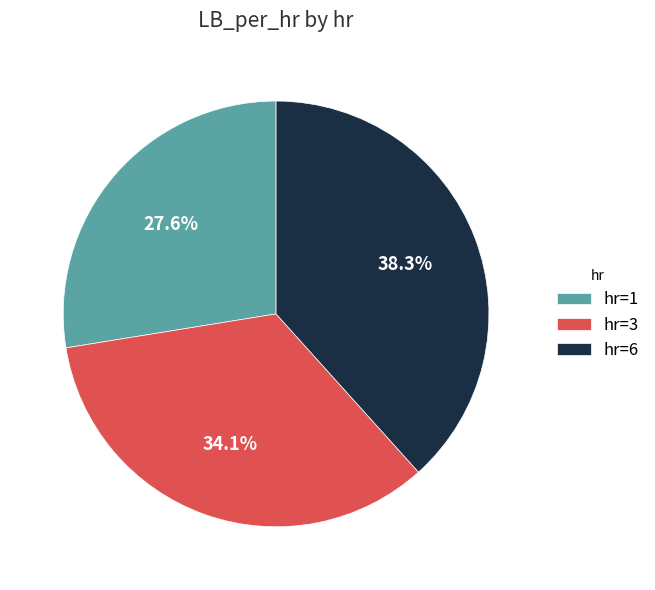

Approximately how many times larger is the value at hr=1 compared to hr=3?

0.8